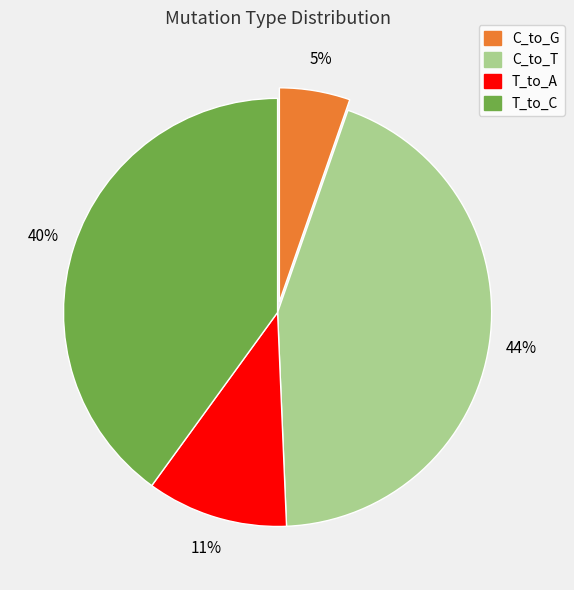

Is there any slice that represents more than half of the pie?

No